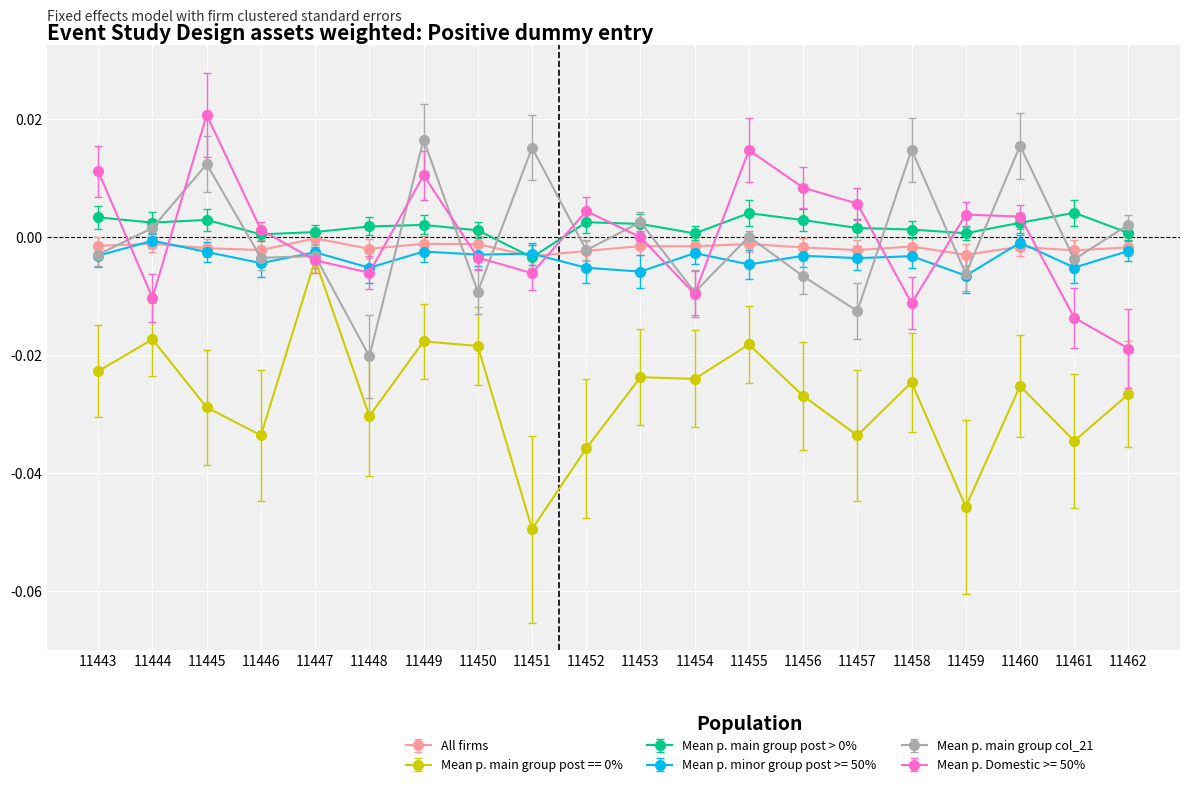

At how many categories does at least one series exceed 0?

20